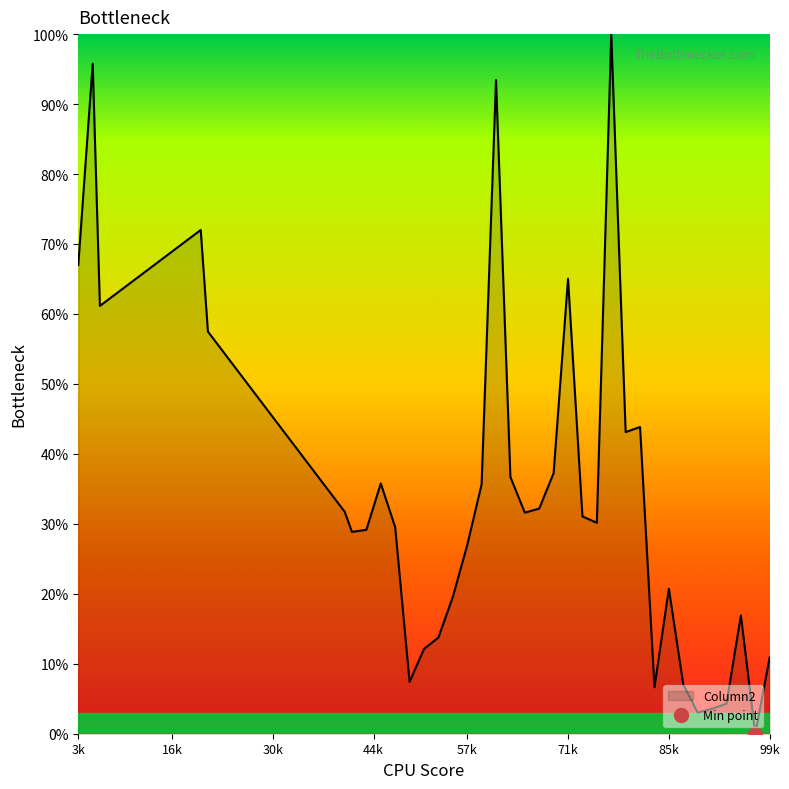

The chart shows a value of 0.1 at 41. True or false?

False